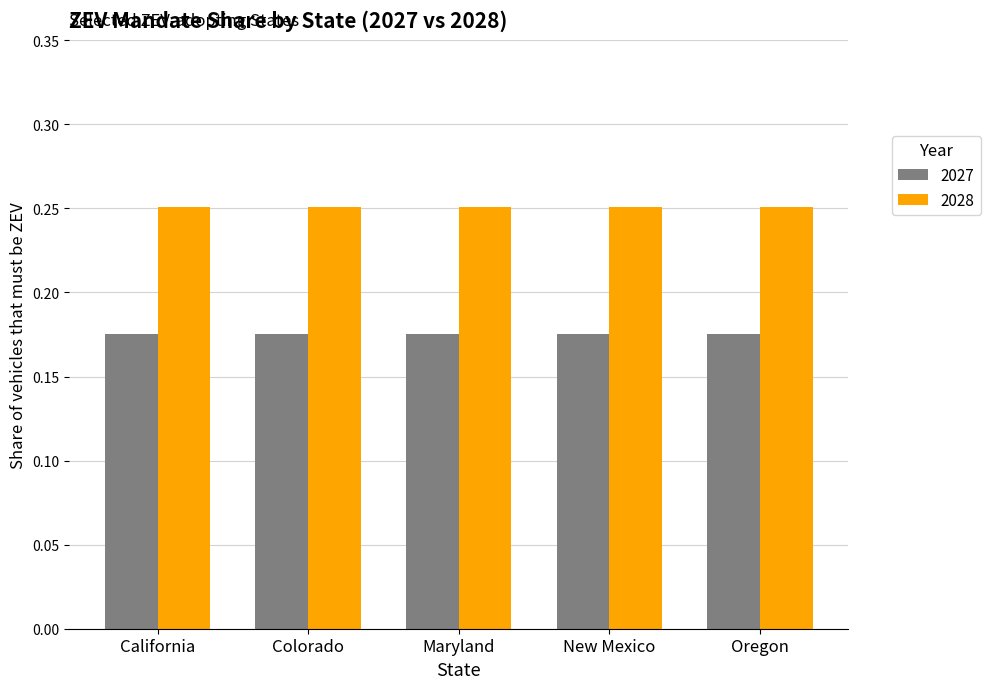

Rank the series by their average value, from highest to lowest.

2028, 2027